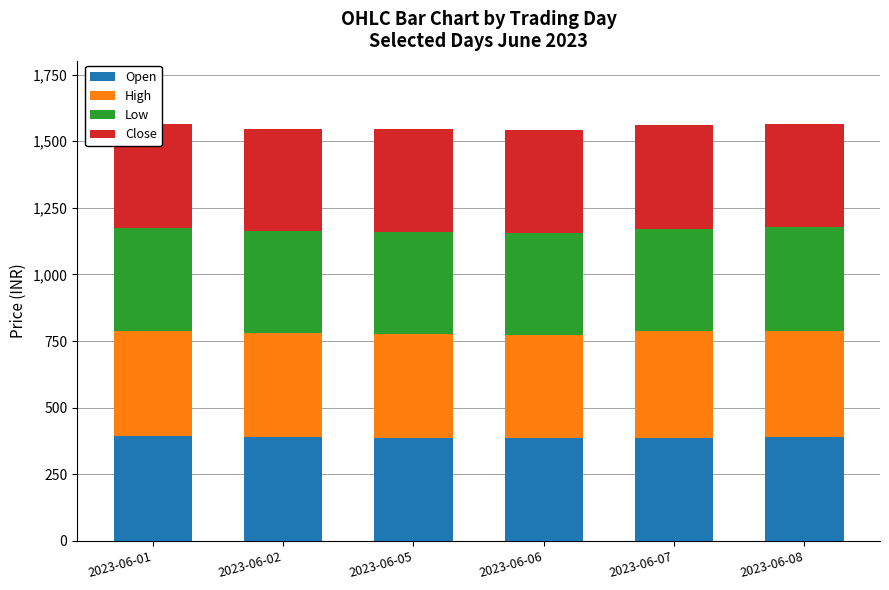

What is the maximum value for Open?

394.2